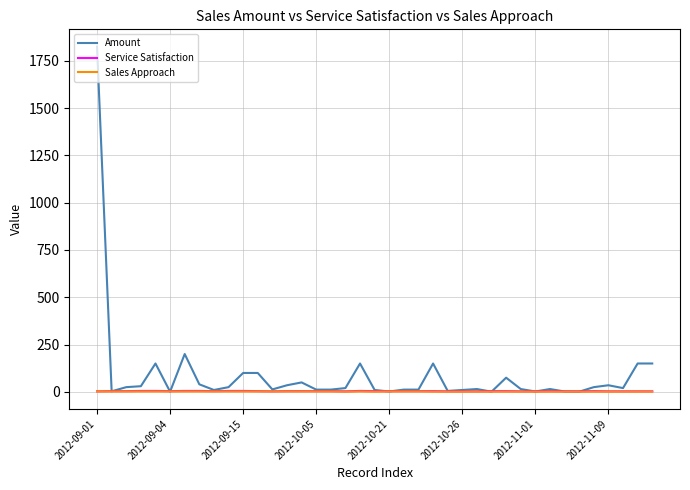

What is the highest value of the Service Satisfaction series?

5